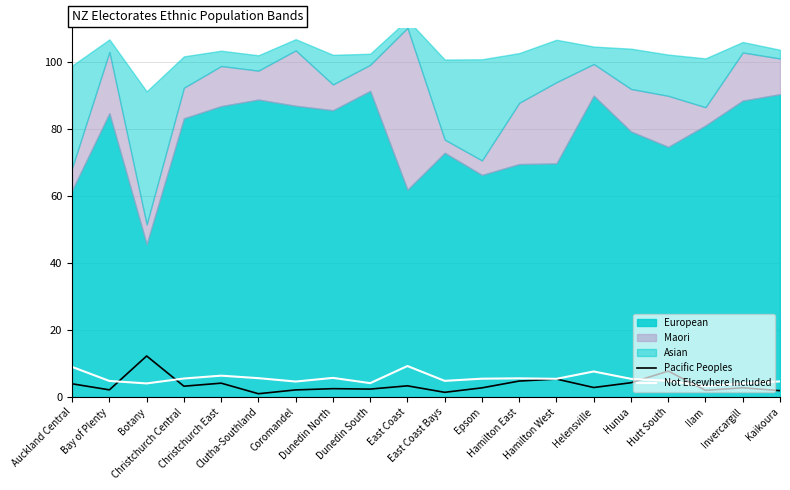

What is the label of the 15th point from the left?

Helensville